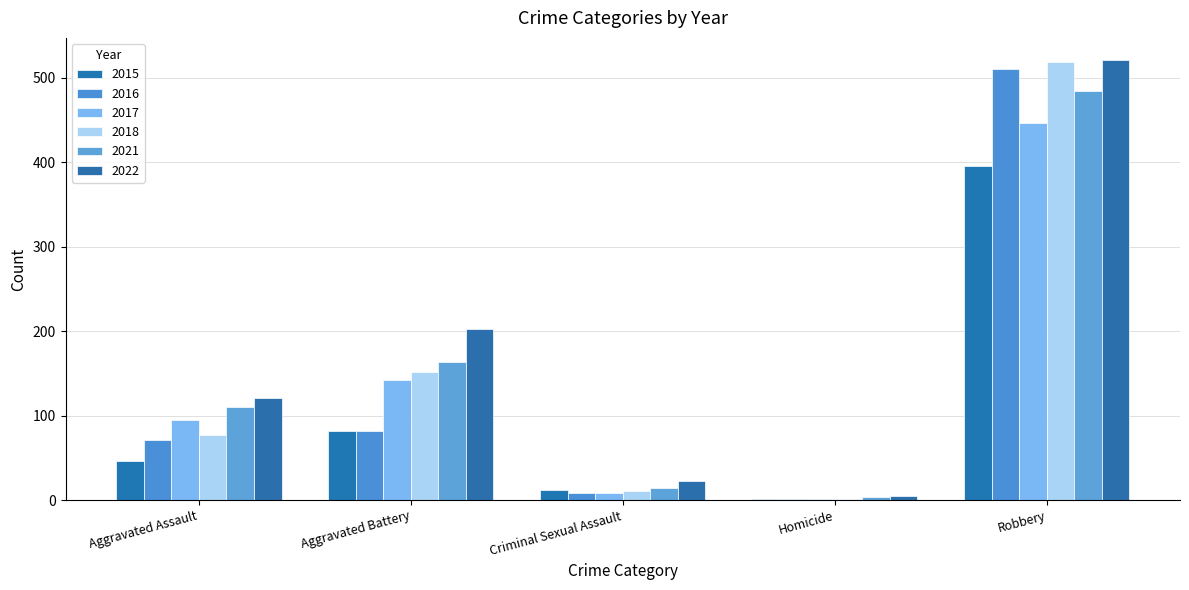

How many groups of bars are there?

5